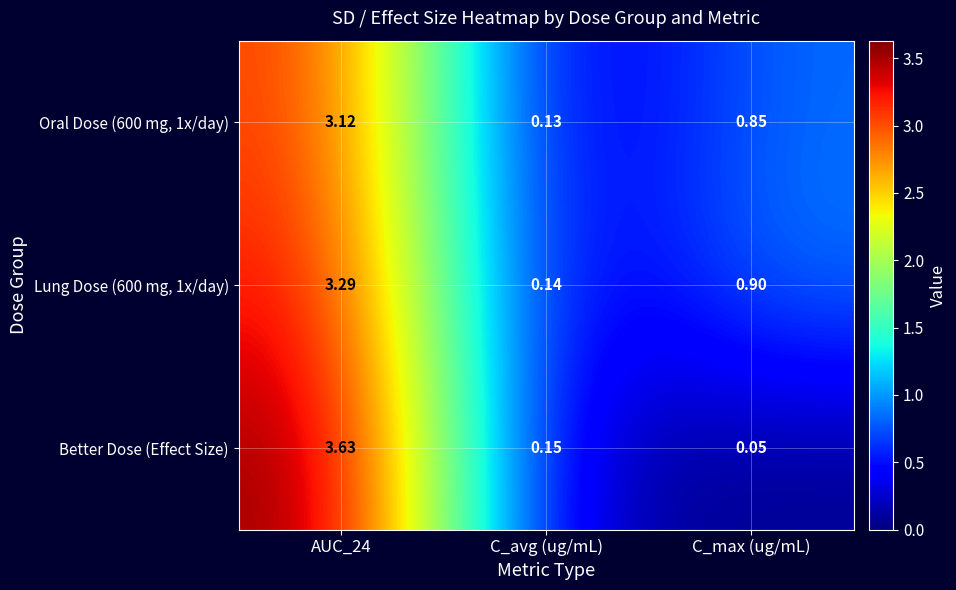

What is the total value across all series at AUC_24?

10.0